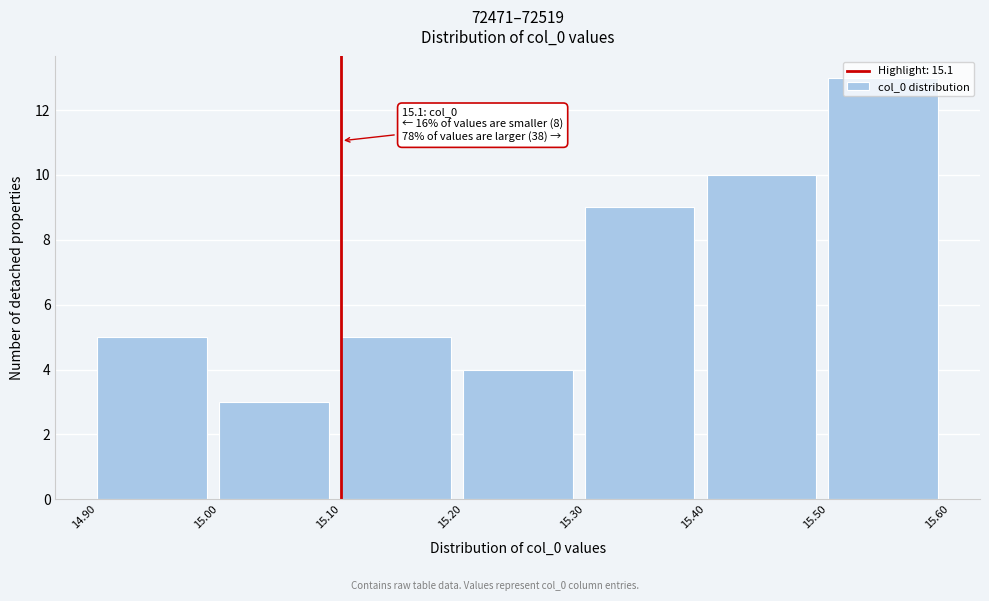

Which range on the x-axis has the tallest bar?

15.50 to 15.60